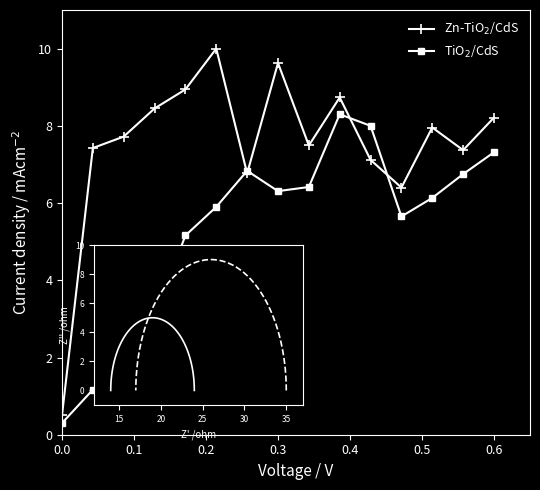

What is the average value of the Zn-TiO2/CdS series?

7.5